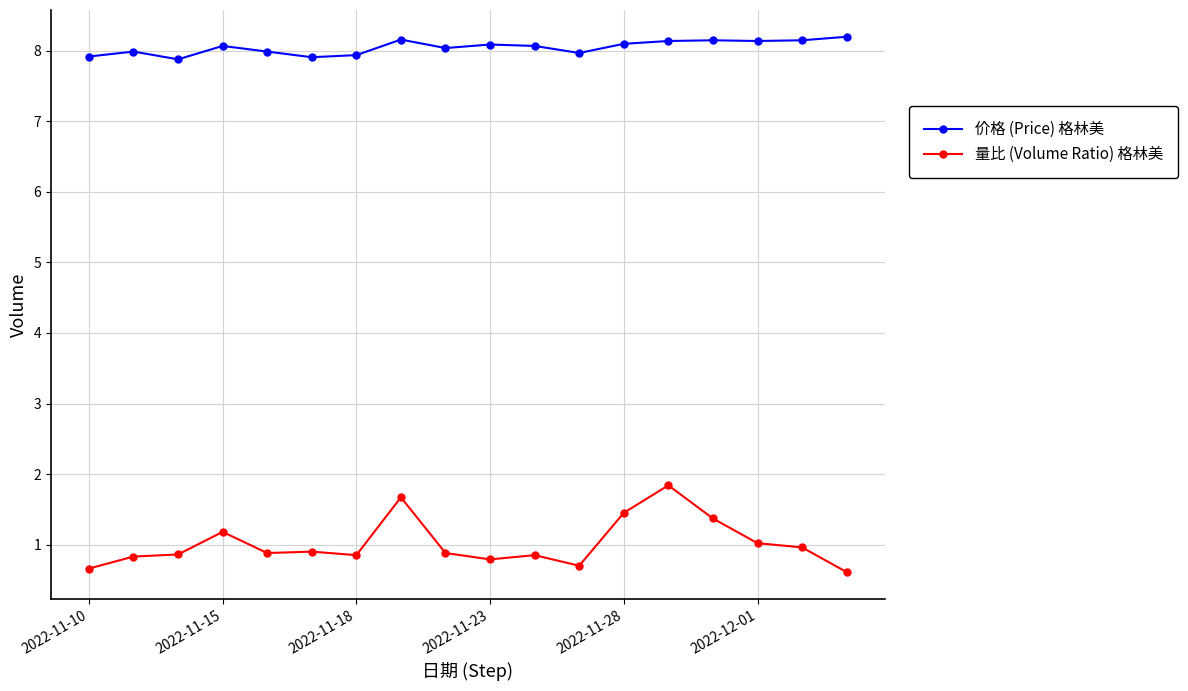

True or false: 价格 (Price) 格林美 and 量比 (Volume Ratio) 格林美 intersect in this chart.

False